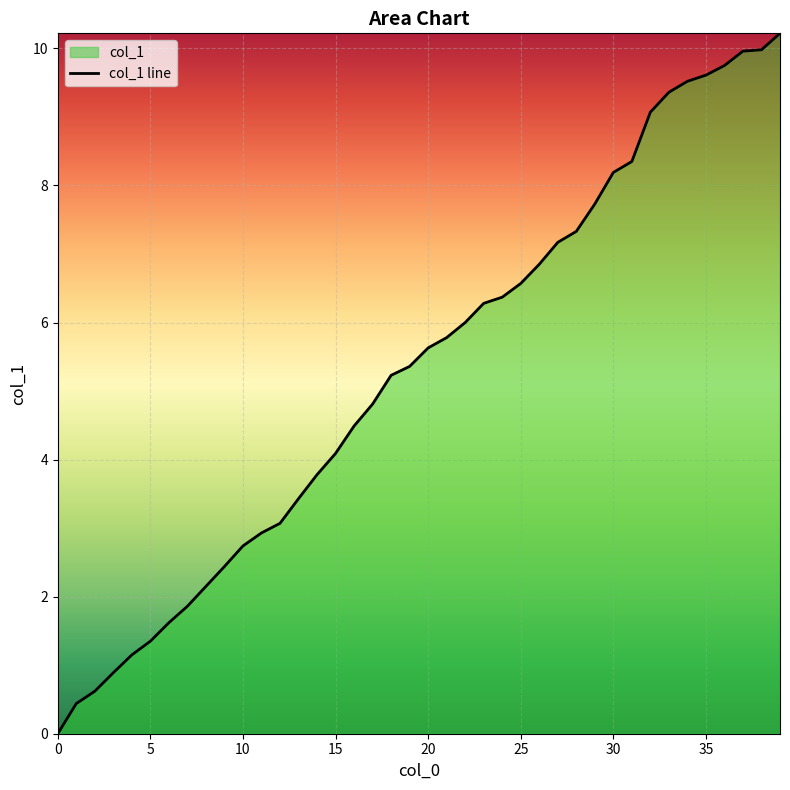

What is the difference between the maximum and minimum values?

10.2